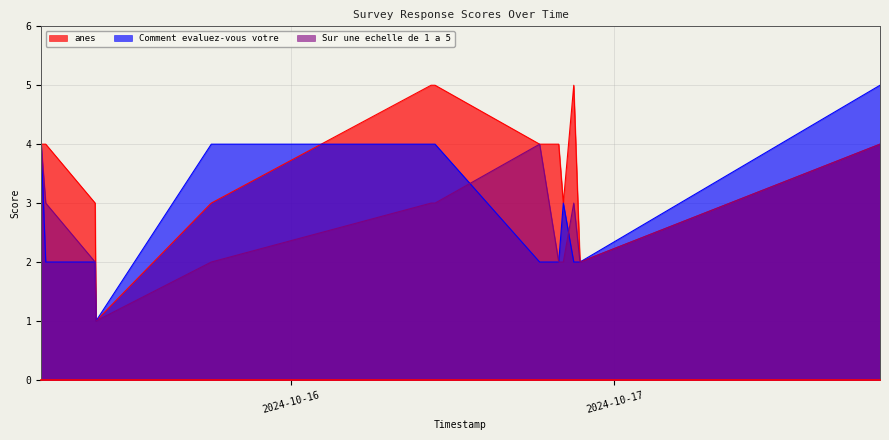

What is the average value of the Comment evaluez-vous votre series?

3